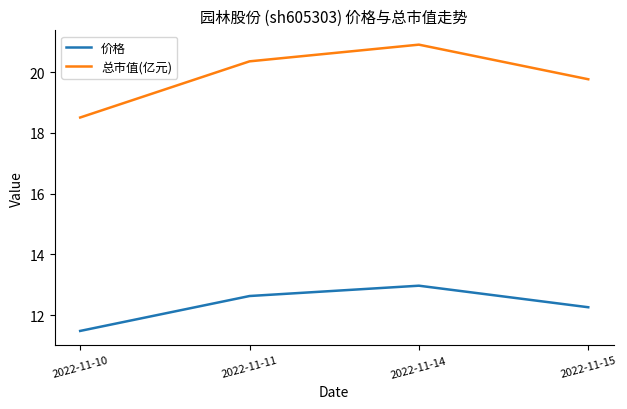

Reading left to right, what are all the values shown in this chart?

价格: 11.5	12.6	13.0	12.3
总市值(亿元): 18.5	20.4	20.9	19.8